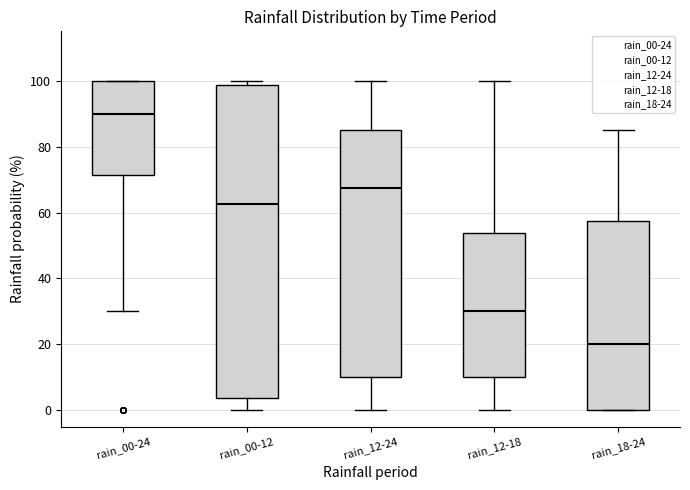

Where does the lower whisker of the box for rain_12-18 end on the y-axis? The values are not printed on the chart, so give them approximately, as read against the axis.

0